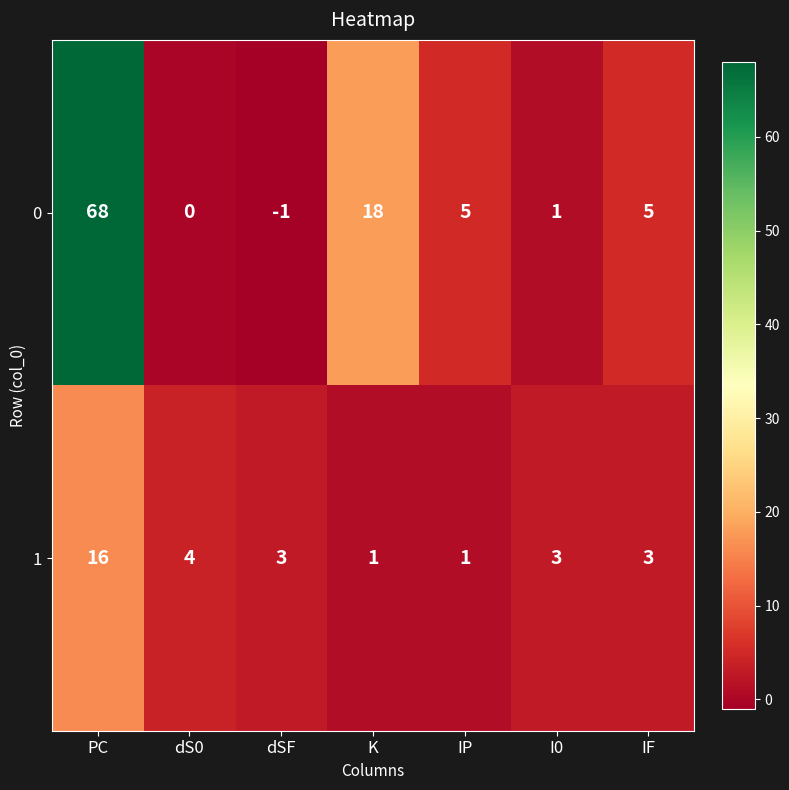

Reading left to right, transcribe all the data shown in this chart.

0: PC=68	dS0=0	dSF=-1	K=18	IP=5	I0=1	IF=5
1: PC=16	dS0=4	dSF=3	K=1	IP=1	I0=3	IF=3